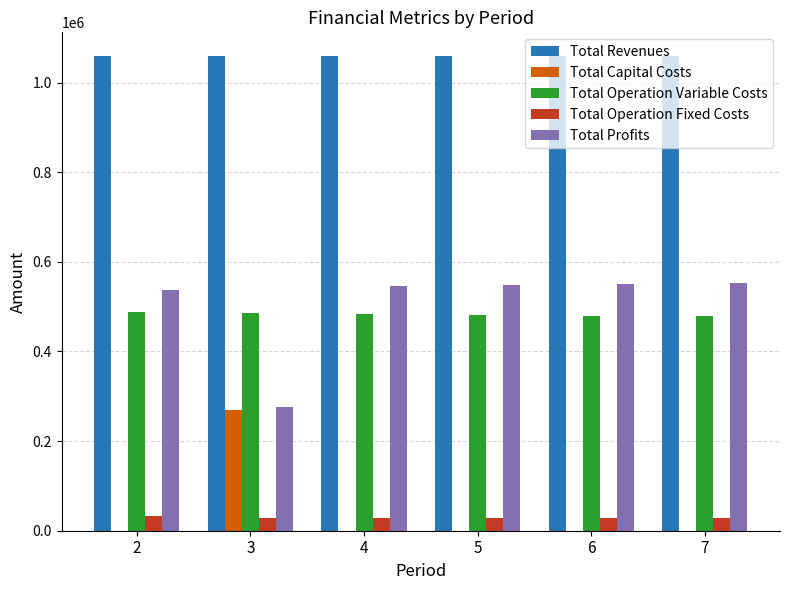

The value of Total Operation Variable Costs at 3 is 485484.6. True or false?

True